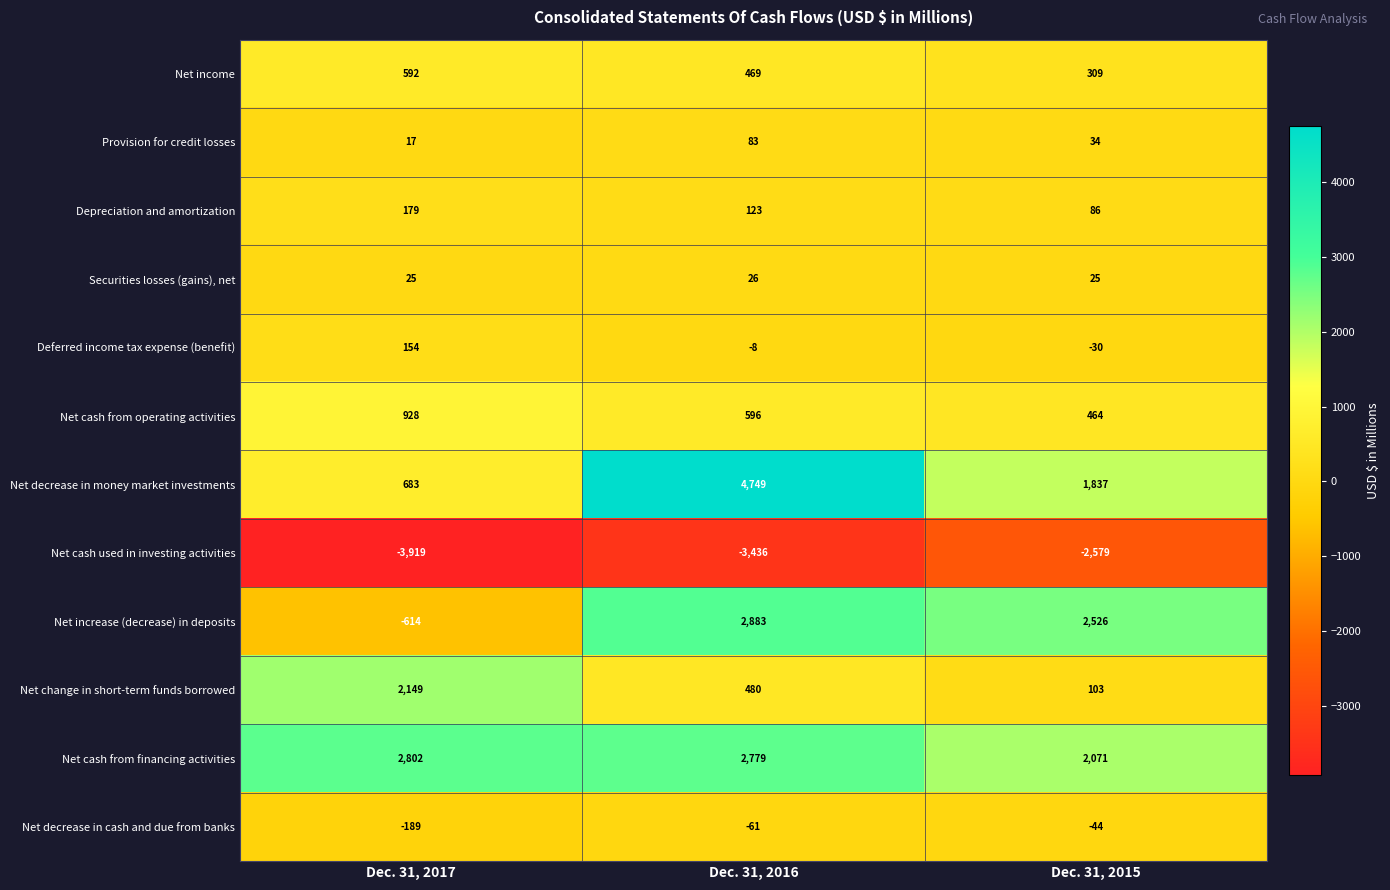

Where does the Deferred income tax expense (benefit) series first go above -8?

Dec. 31, 2017